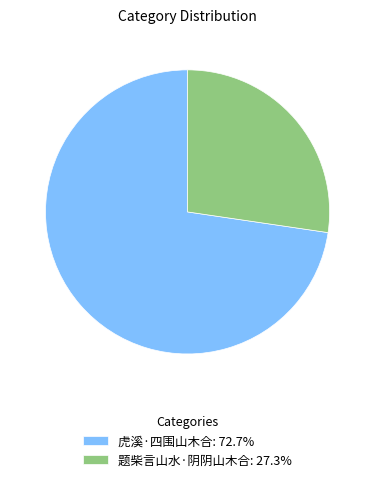

The 题柴言山水·阴阴山木合 slice represents 15% of the pie. True or false?

False